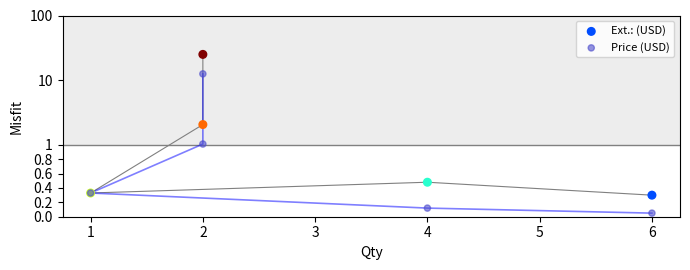

Which series reaches the maximum Y coordinate?

Ext.: (USD)